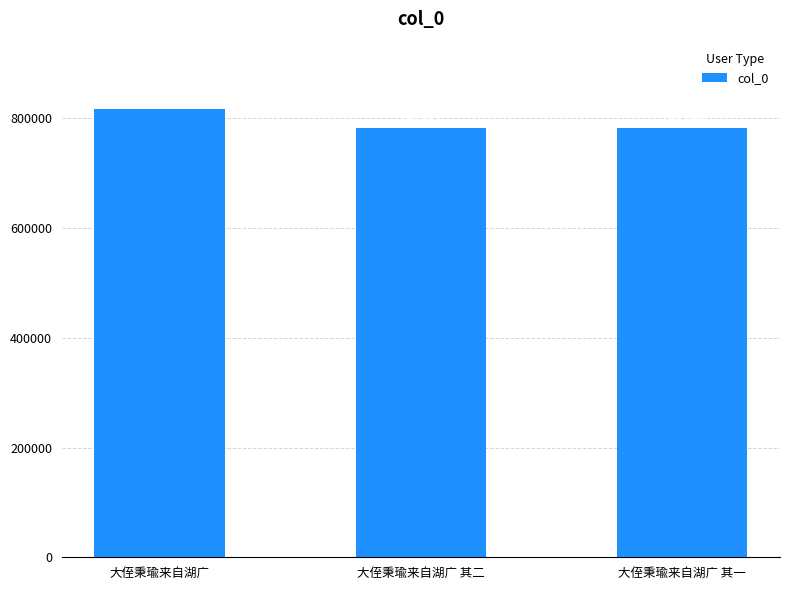

How many series are shown in this chart?

1